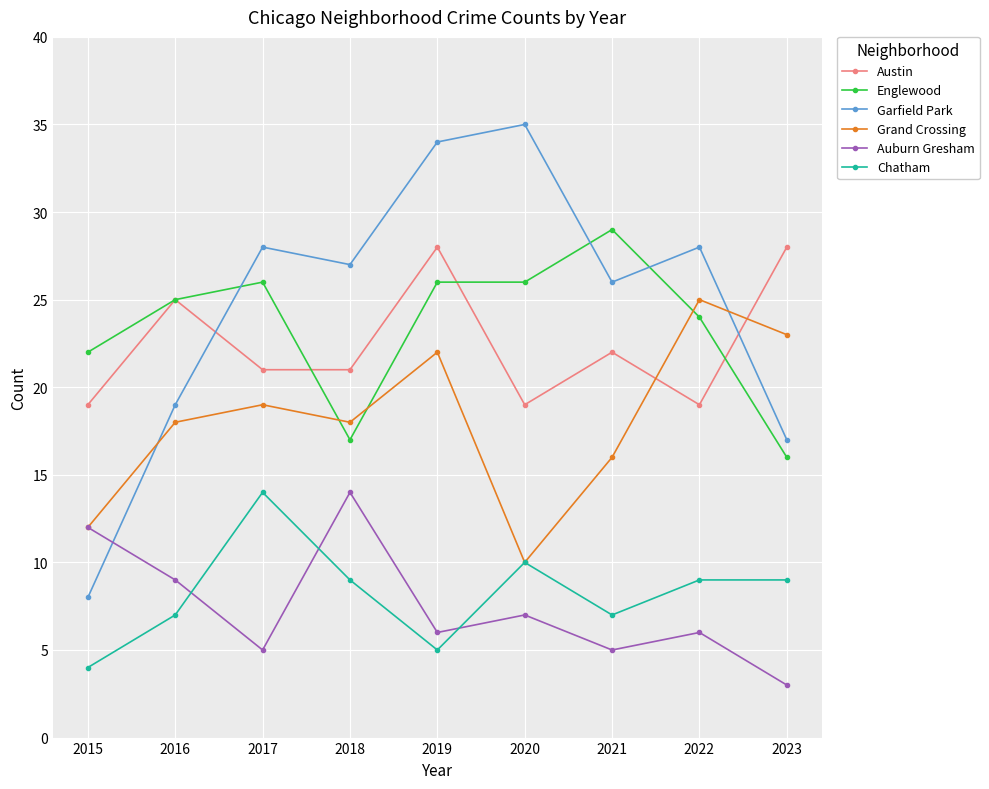

Which series changed the most between 2018 and 2022?

Auburn Gresham